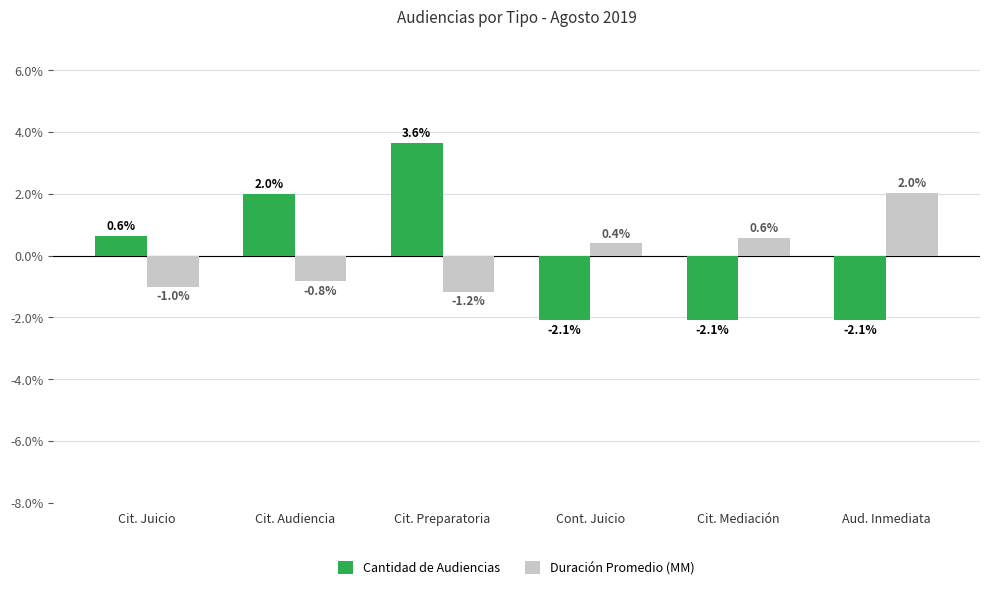

At which label is Cantidad de Audiencias closest to 0?

Cit. Juicio